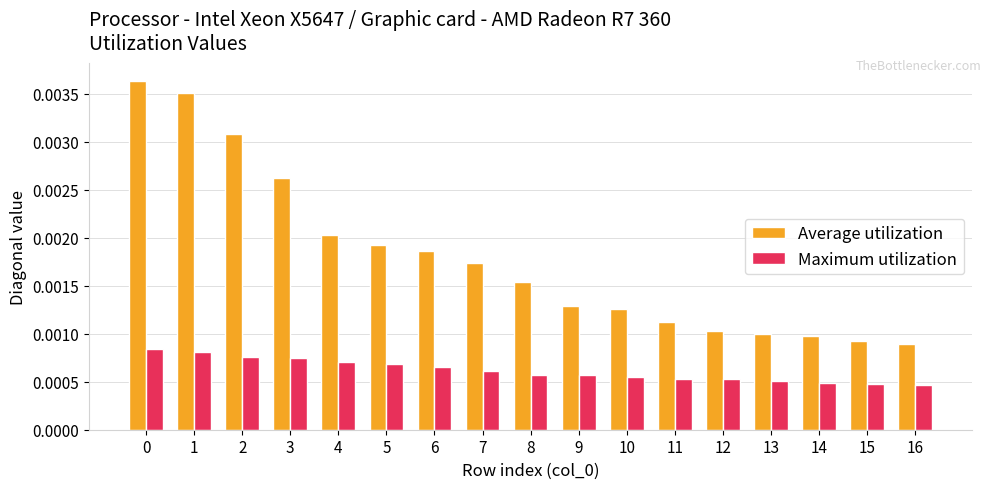

Which series has the largest total across all categories?

Average utilization